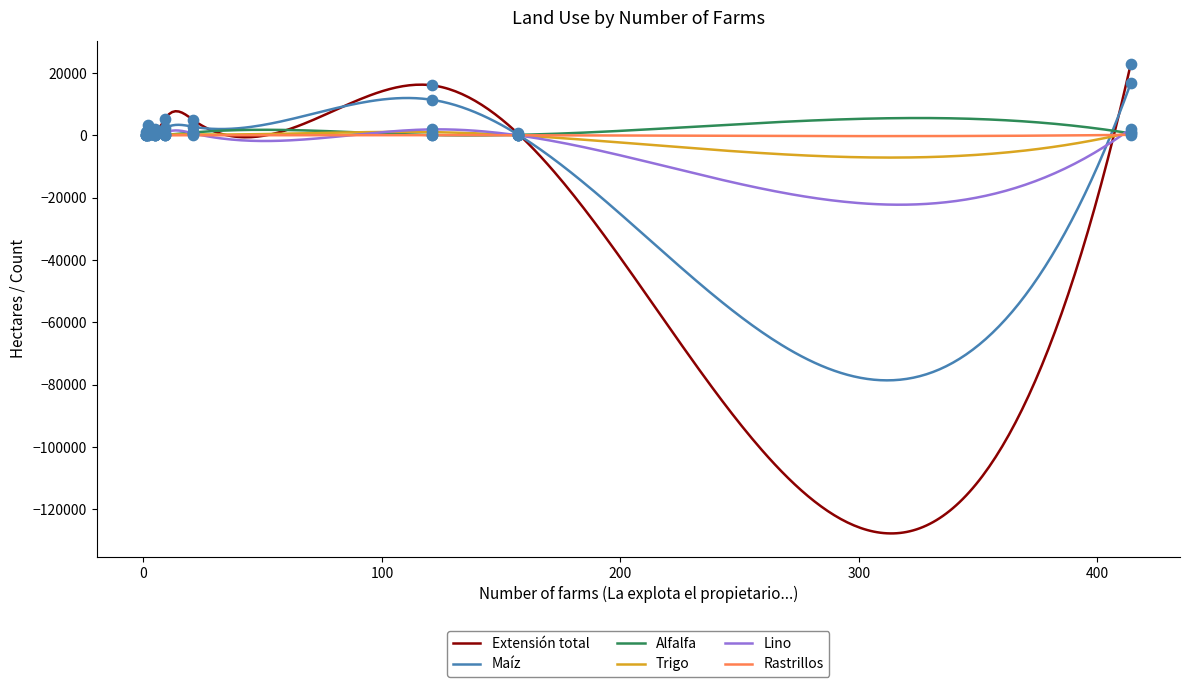

Which series has the largest Y range (max minus min)?

Extensión total